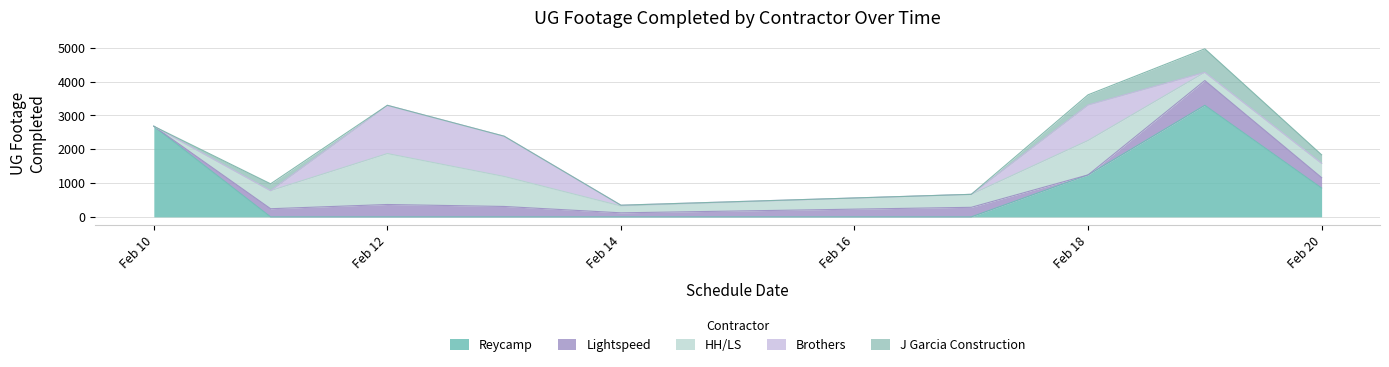

What is the sum of the Brothers values at 4 and 8?

1190